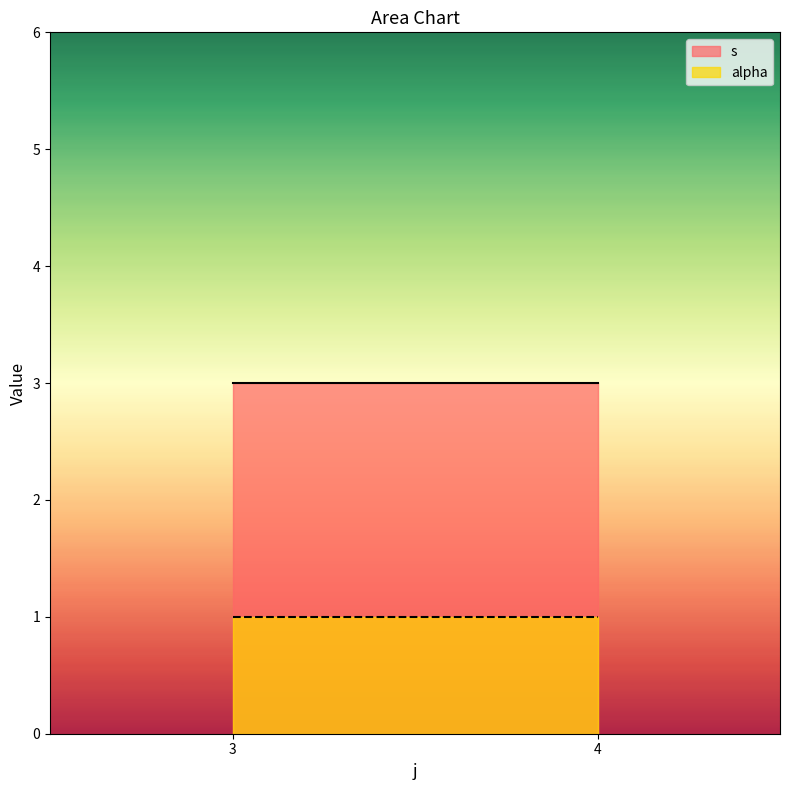

Rank the series at 4 from lowest to highest value.

alpha, s